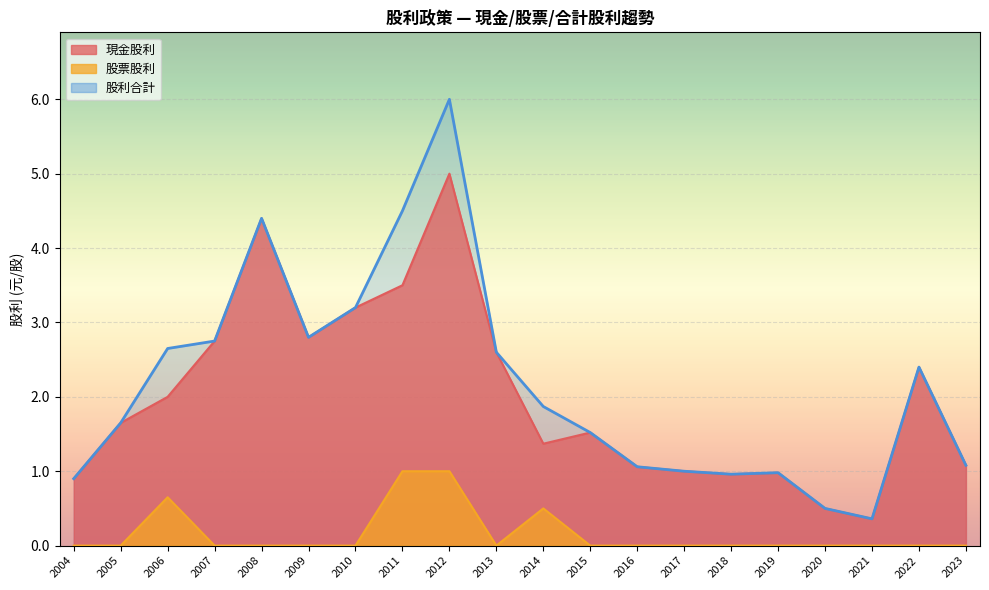

How many interior local valleys does the 股票股利 series have?

1